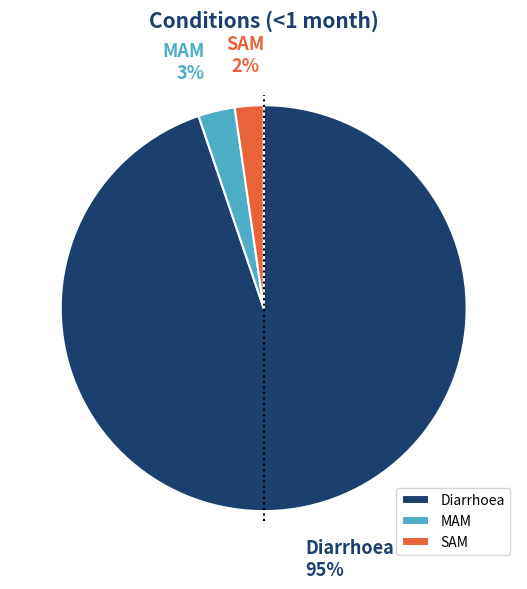

To the nearest percent, what percentage of the pie is MAM?

3%